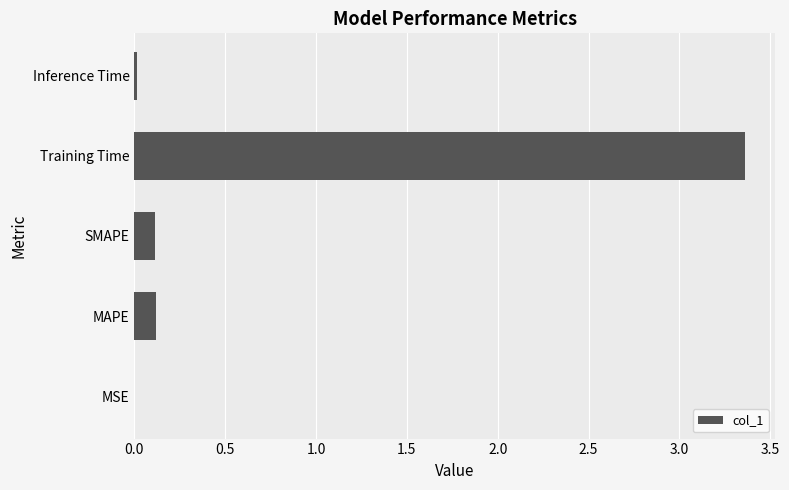

True or false: the data shows 0.1 at SMAPE.

True